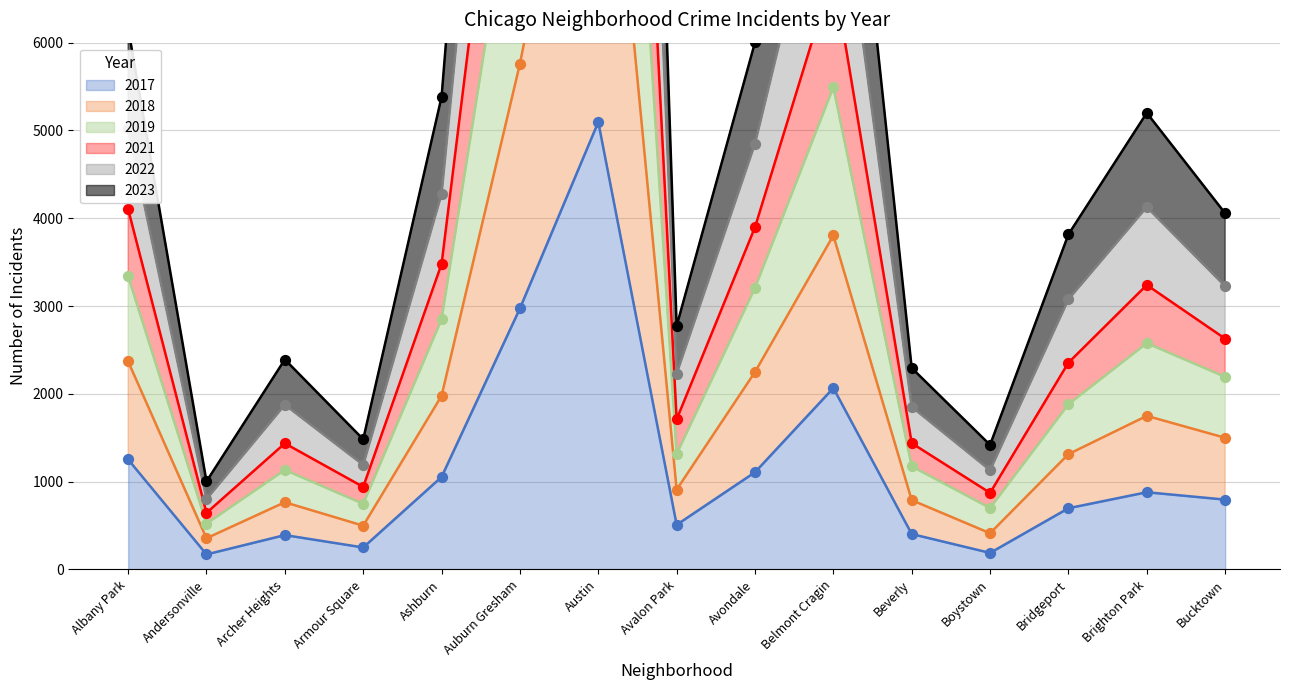

What is the total value across all series at Auburn Gresham?

51893